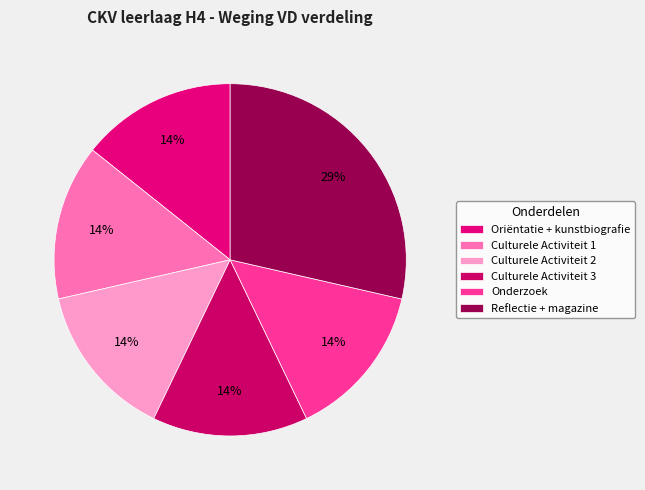

Combined, do Reflectie + magazine and Culturele Activiteit 2 account for over 50%?

No